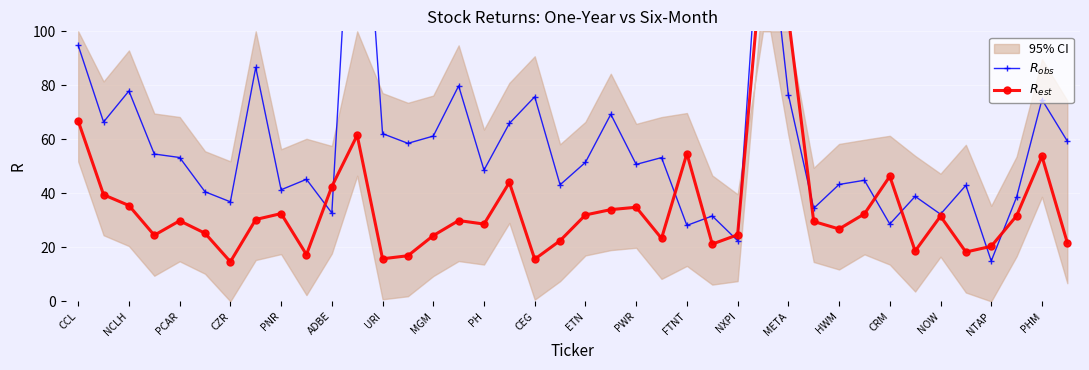

What is the difference between the maximum and minimum values in the $R_{est}$ series?

116.2